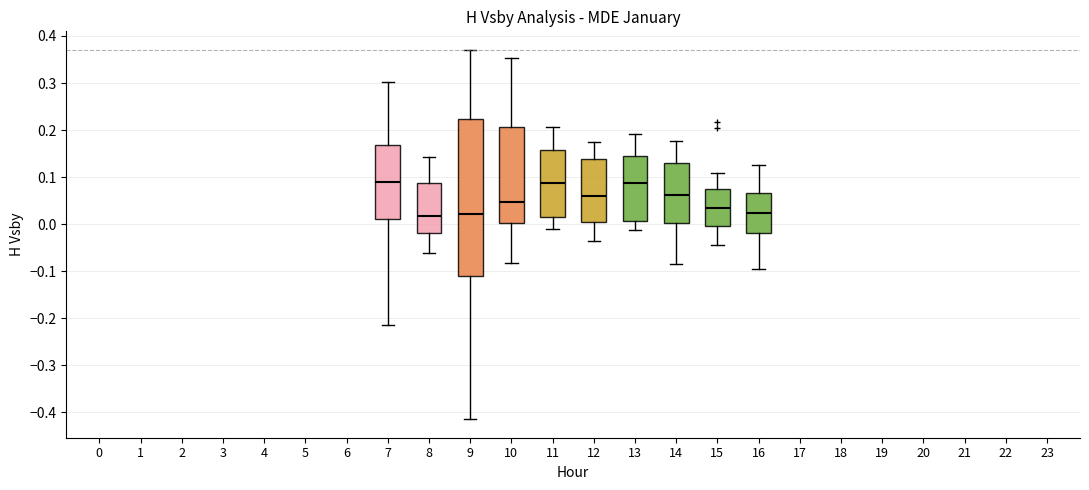

Reading left to right, transcribe this box plot: for each box, give where its median line is, the range the box spans, and where its two whiskers end, as read against the y-axis. The values are not printed on the chart, so give them approximately, as read against the axis.

7: median 0.09, box 0.01 to 0.17, whiskers -0.21 to 0.30
8: median 0.02, box -0.02 to 0.09, whiskers -0.06 to 0.14
9: median 0.02, box -0.11 to 0.22, whiskers -0.41 to 0.37
10: median 0.05, box 0.00 to 0.21, whiskers -0.08 to 0.35
11: median 0.09, box 0.02 to 0.16, whiskers -0.01 to 0.21
12: median 0.06, box 0.01 to 0.14, whiskers -0.04 to 0.17
13: median 0.09, box 0.01 to 0.14, whiskers -0.01 to 0.19
14: median 0.06, box 0.00 to 0.13, whiskers -0.09 to 0.18
15: median 0.03, box 0.00 to 0.07, whiskers -0.04 to 0.11
16: median 0.02, box -0.02 to 0.07, whiskers -0.10 to 0.13